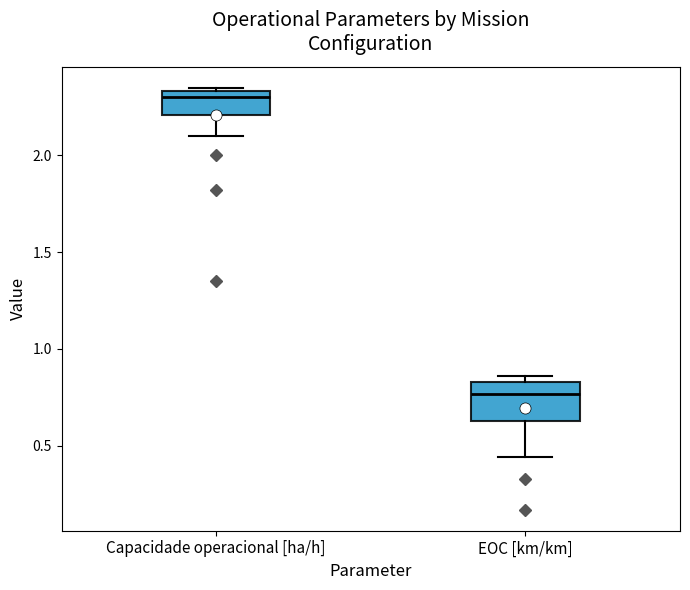

Where is the upper edge of the box for Capacidade operacional [ha/h] on the y-axis? The values are not printed on the chart, so give them approximately, as read against the axis.

2.35